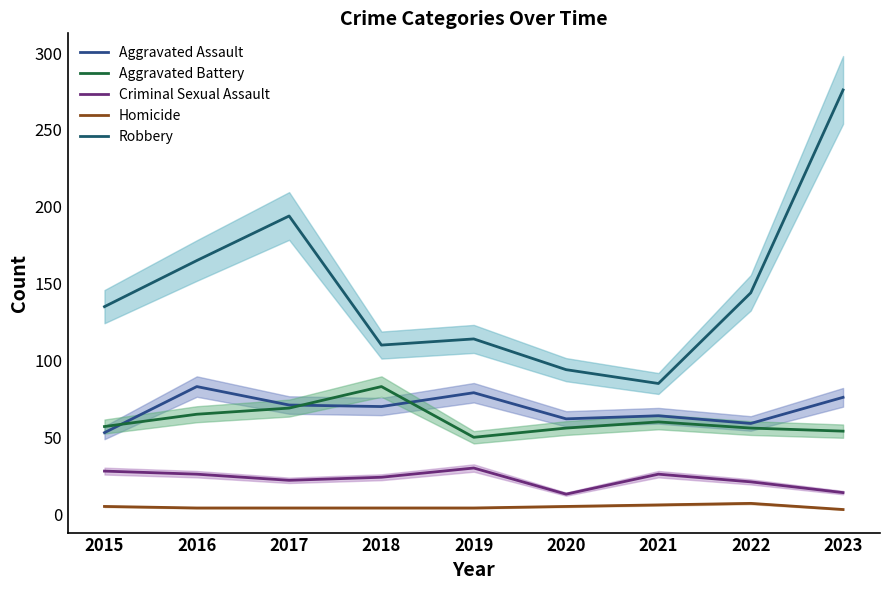

How many series are shown in this chart?

5